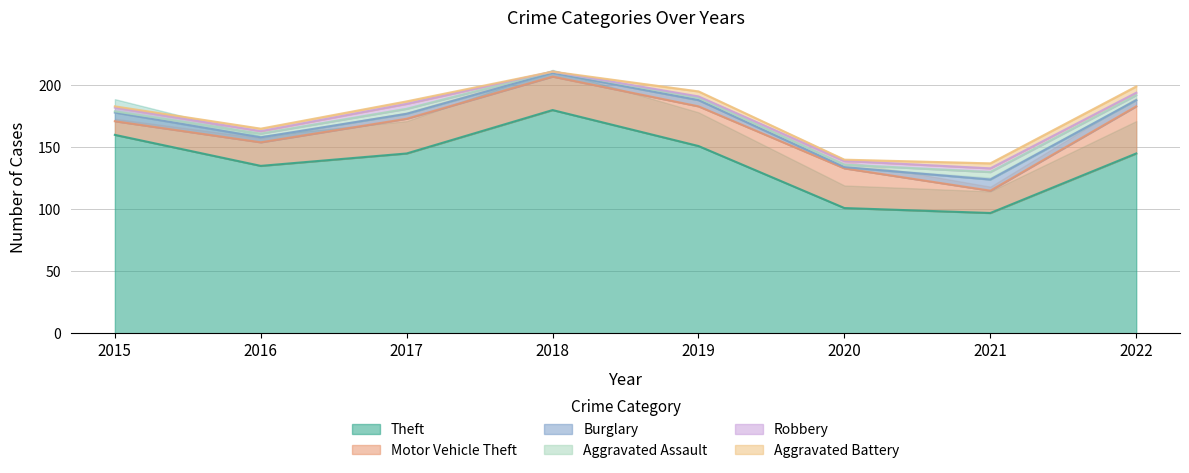

Between 2020 and 2021, which is larger?

2020